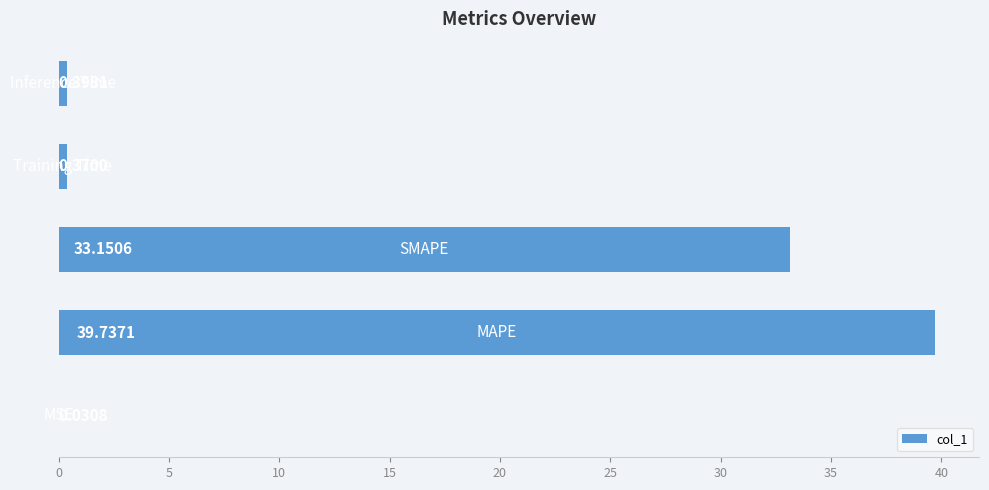

Count the number of categories in the chart.

5